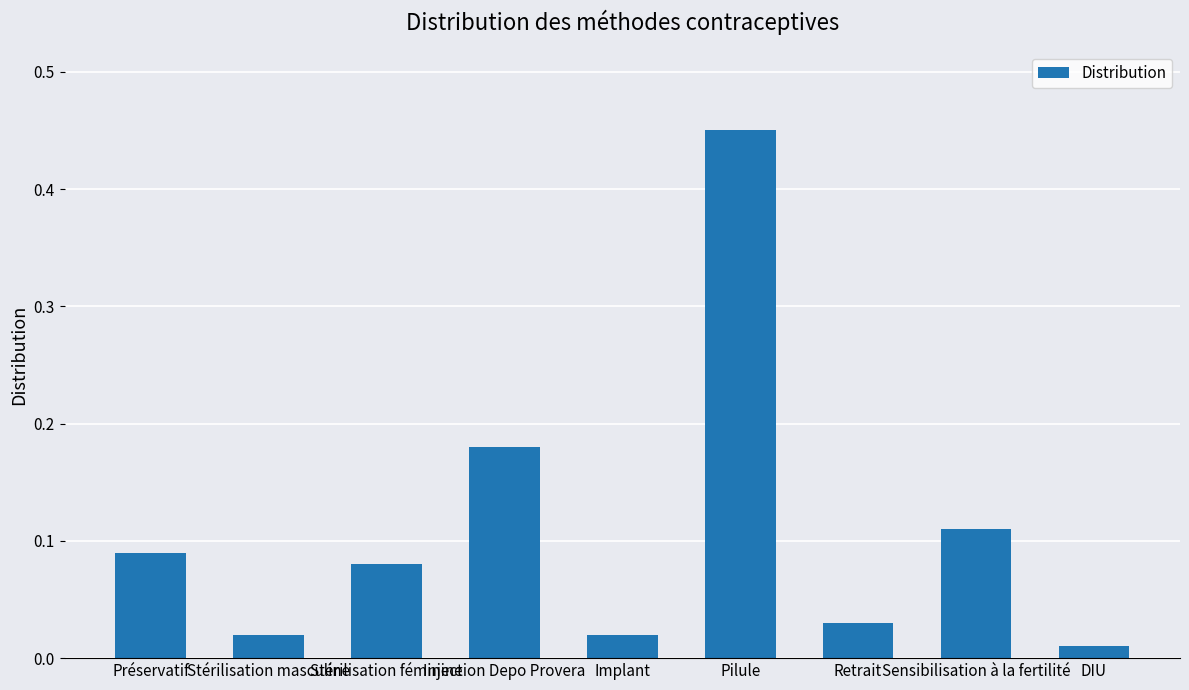

What is the label of the 6th bar from the right?

Injection Depo Provera